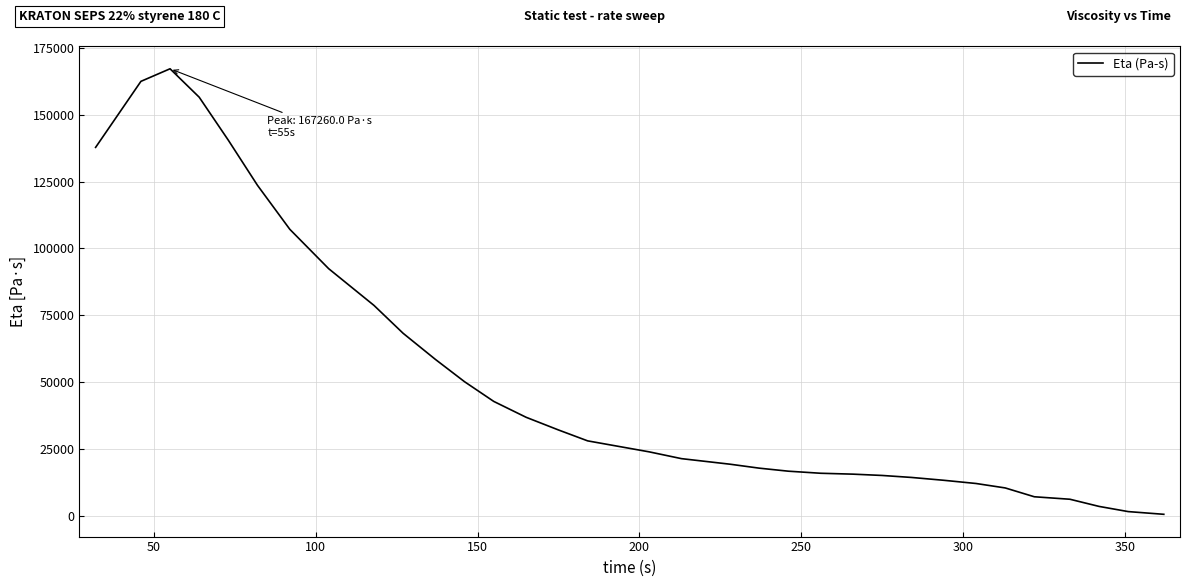

What is the maximum value shown in the chart?

167260.0